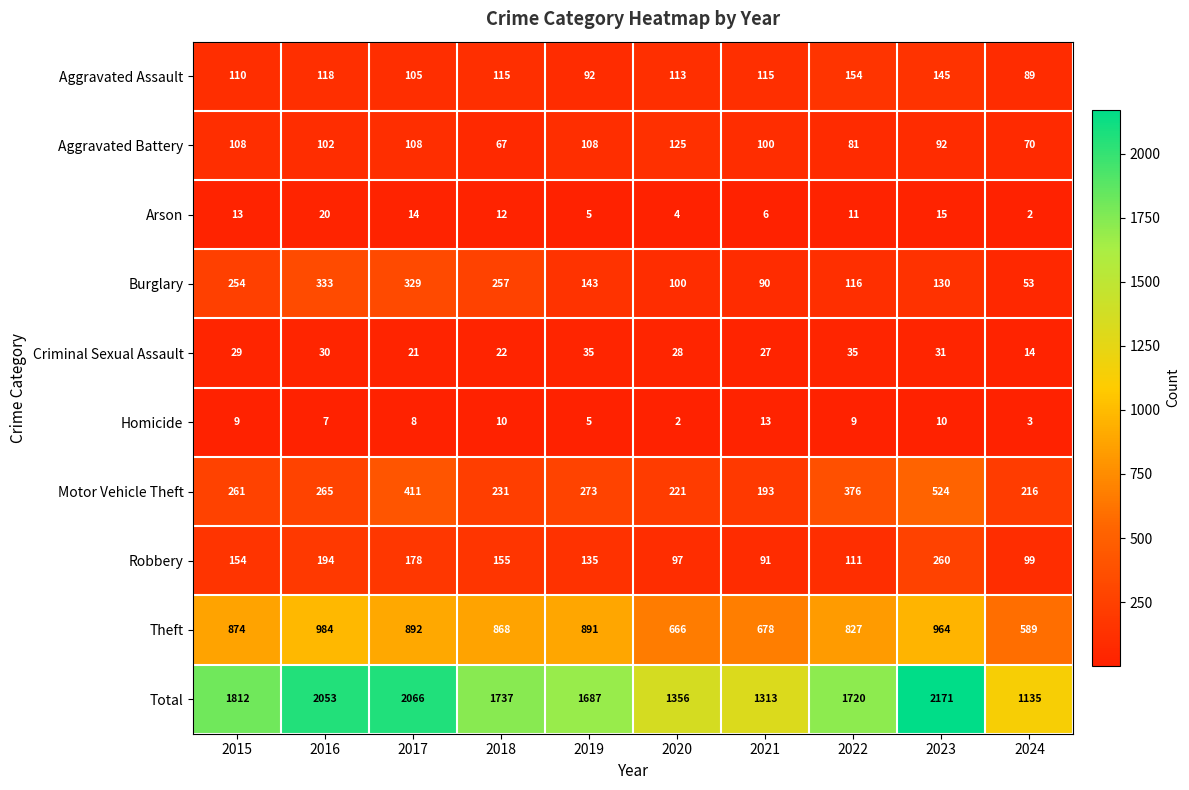

Between 2015 and 2023, which series saw the biggest shift?

Total